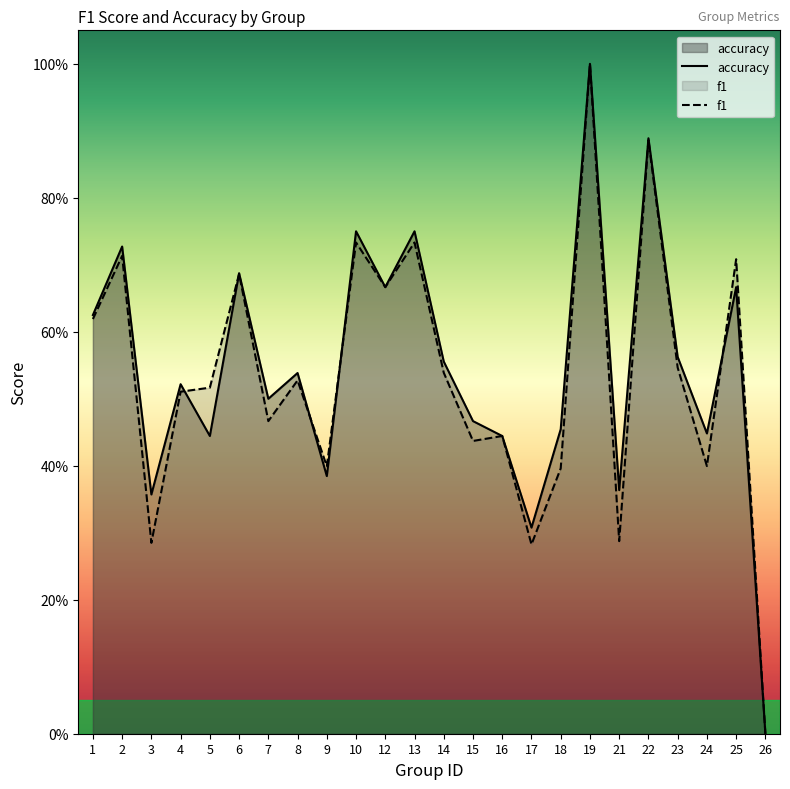

In f1, how many points are higher than both neighbors (excluding endpoints)?

9